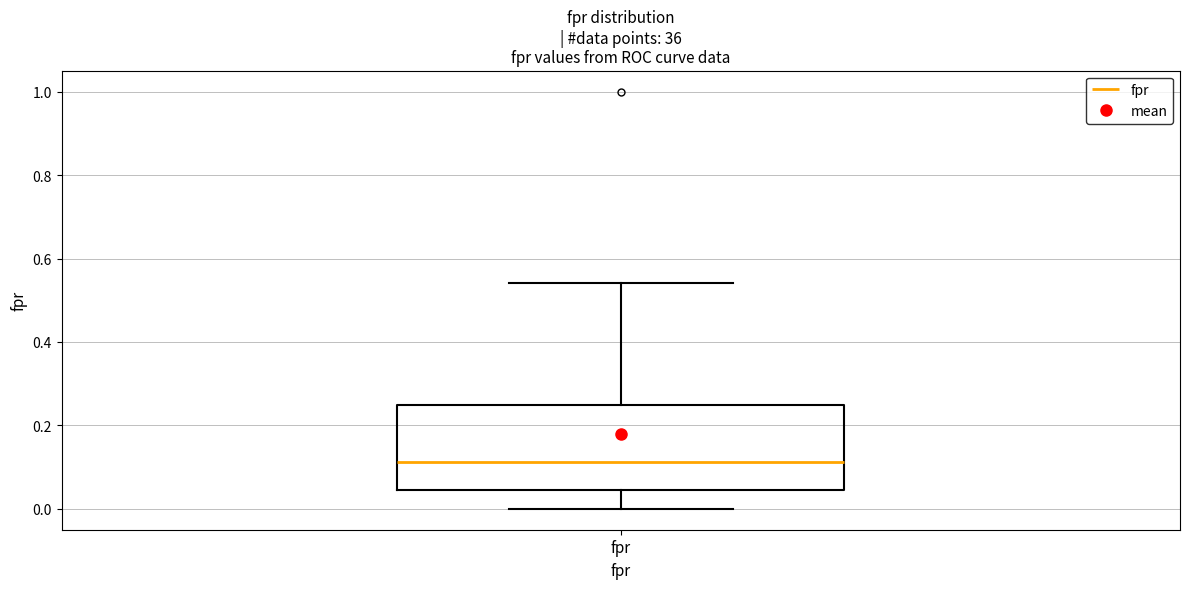

Transcribe this box plot: give where the median line is, the range the box spans, and where the two whiskers end, as read against the y-axis. The values are not printed on the chart, so give them approximately, as read against the axis.

median 0.12, box 0.04 to 0.26, whiskers 0.00 to 0.54